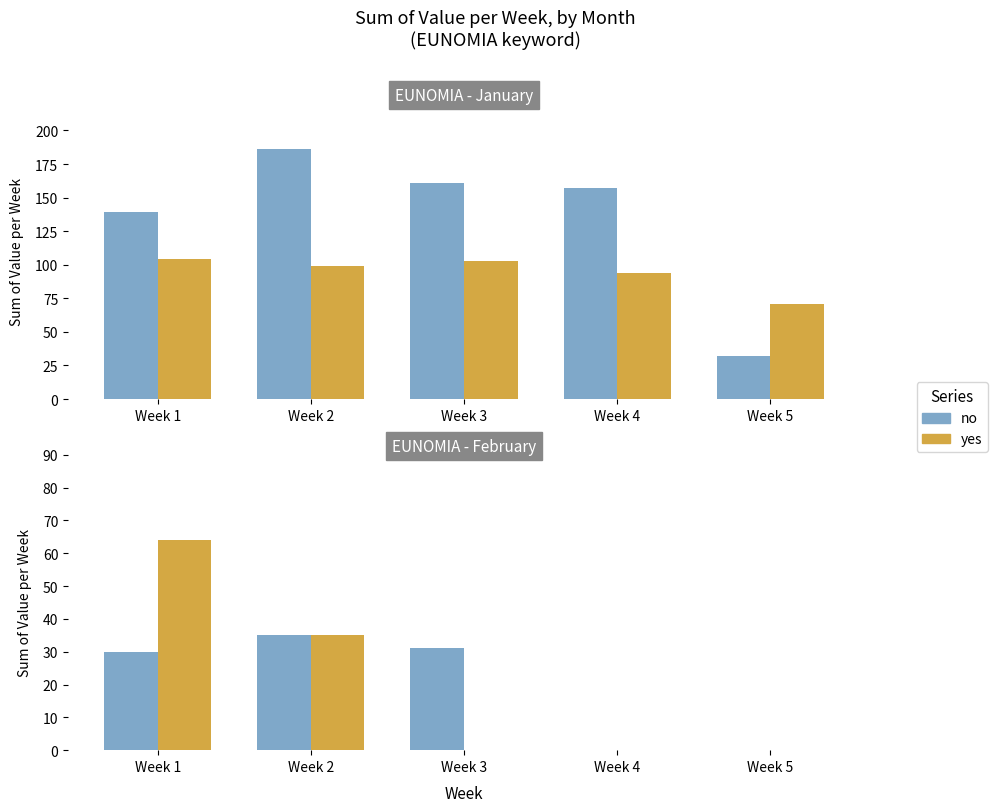

At which label does no first exceed 30?

Week 2